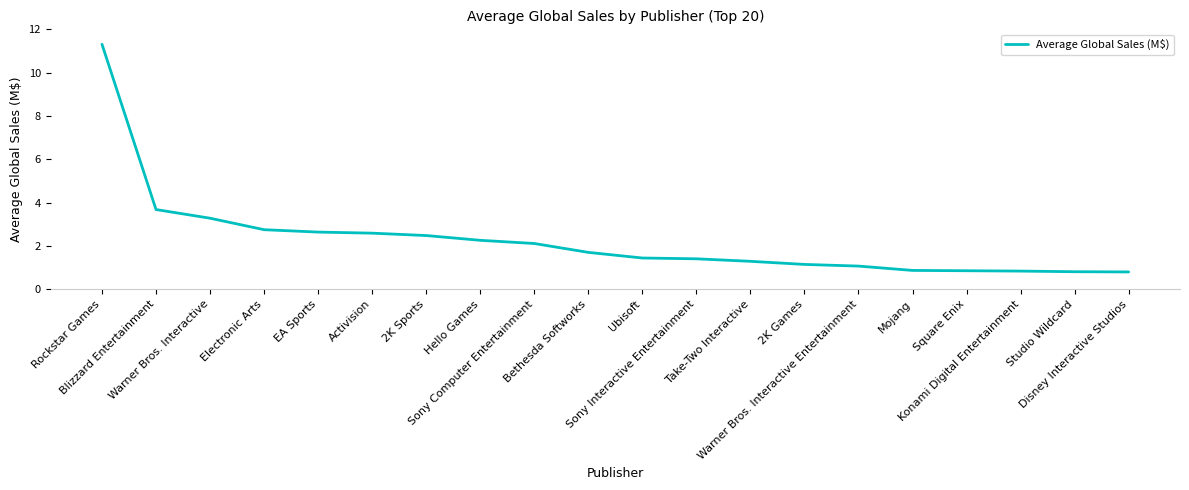

What is the difference between the maximum and minimum values?

10.5